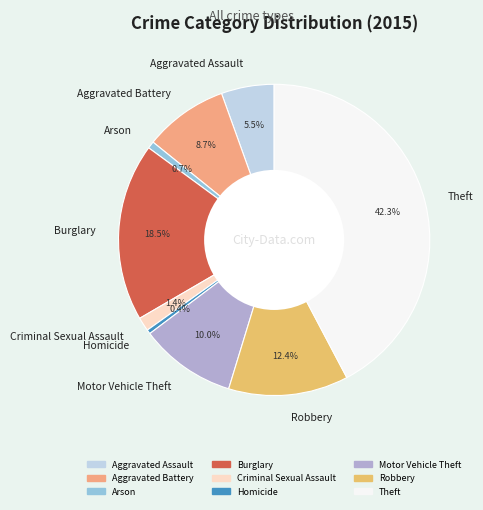

To the nearest percent, what is the difference between the largest and smallest slice percentages?

42%